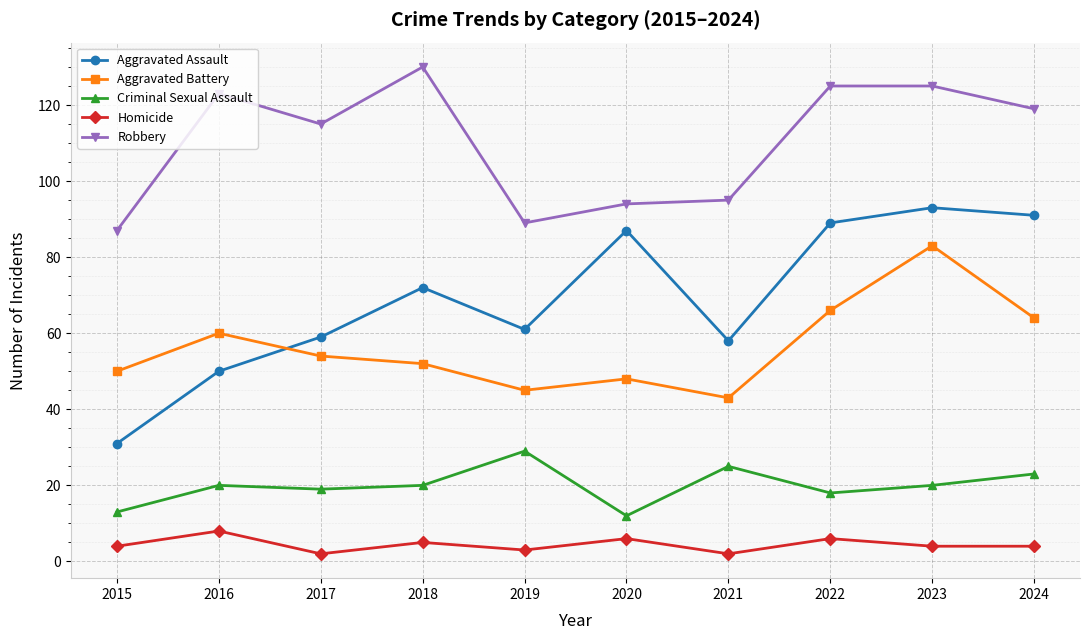

True or false: Homicide and Criminal Sexual Assault cross at least once.

False